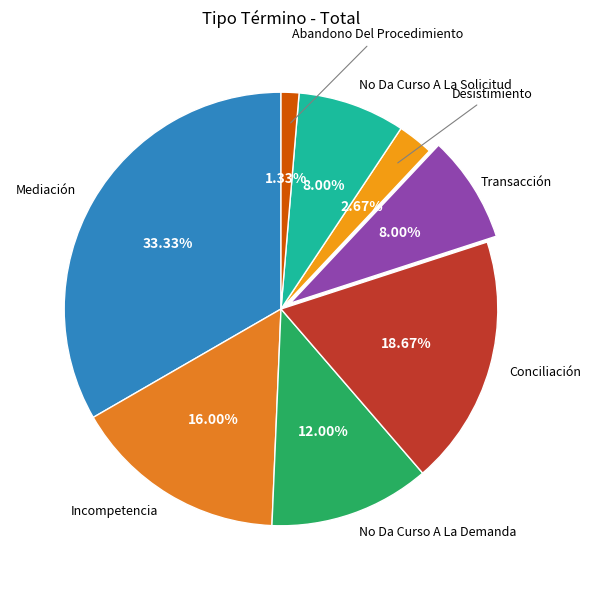

Rank the categories by value from lowest to highest.

Abandono Del Procedimiento, Desistimiento, Transacción, No Da Curso A La Solicitud, No Da Curso A La Demanda, Incompetencia, Conciliación, Mediación